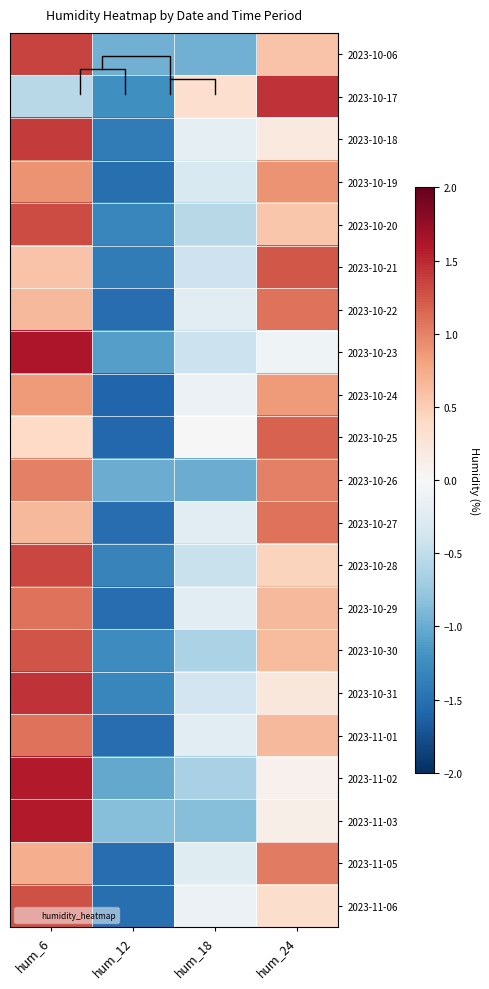

Which label corresponds to the smallest value in the chart?

hum_12